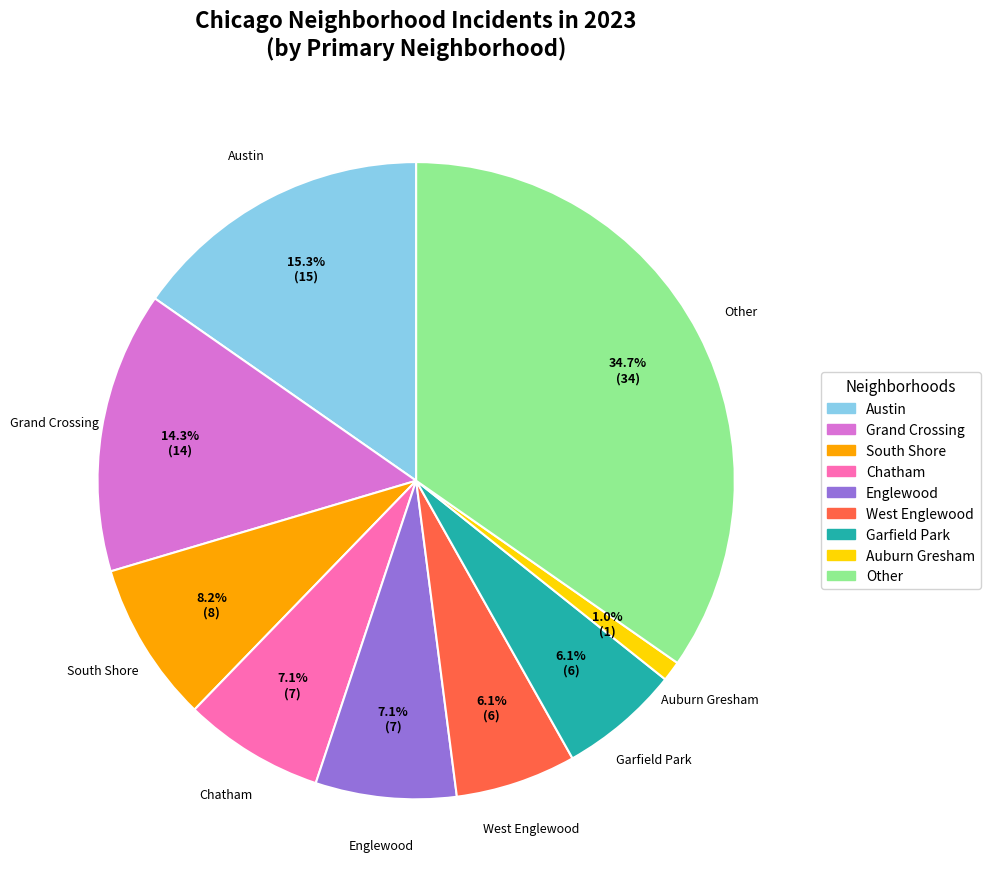

Combined, what portion of the pie is Auburn Gresham and Garfield Park?

7.1%